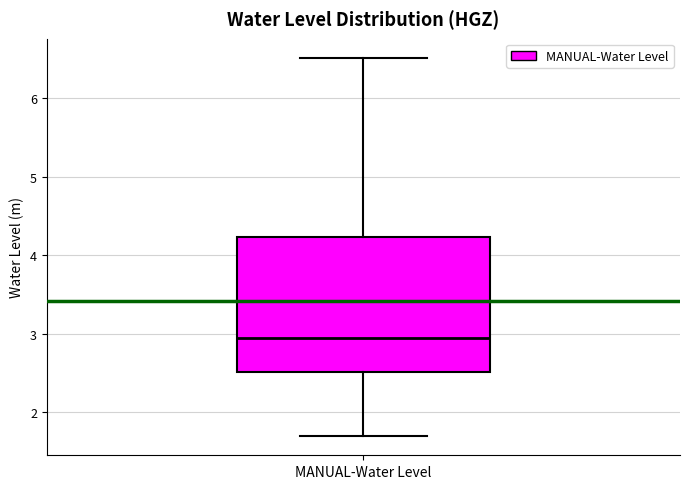

Transcribe this box plot: give where the median line is, the range the box spans, and where the two whiskers end, as read against the y-axis. The values are not printed on the chart, so give them approximately, as read against the axis.

median 2.9, box 2.5 to 4.2, whiskers 1.7 to 6.5